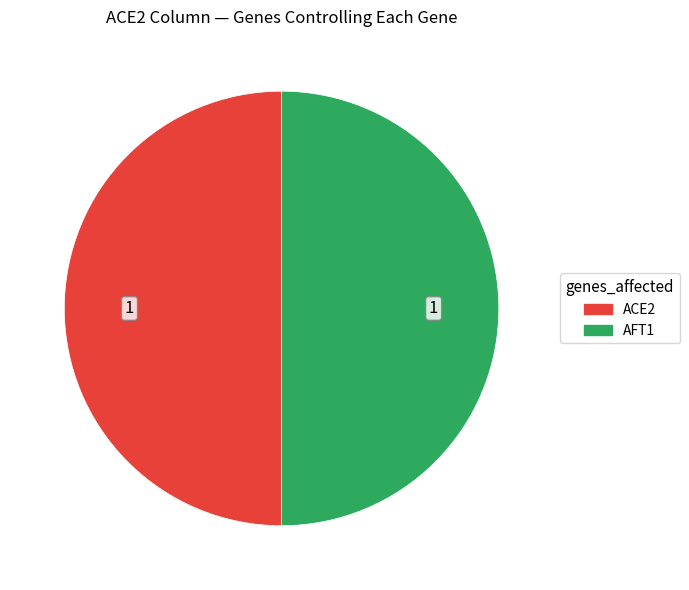

How many segments does this pie chart have?

2